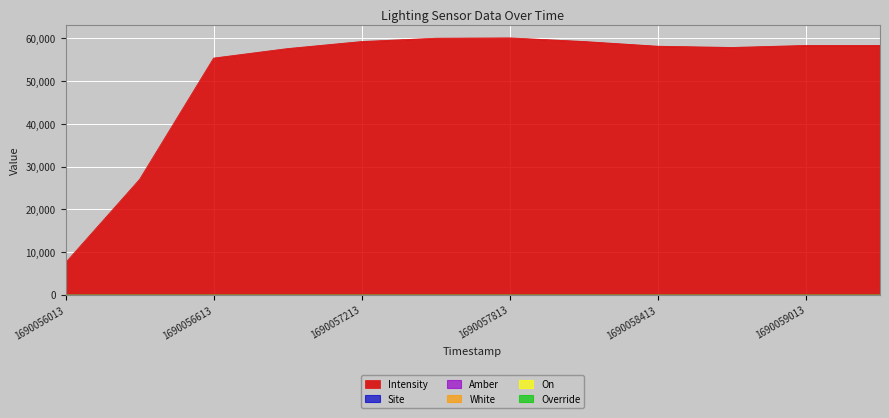

Is the value of Amber at 1690058413 greater than the value of Override at 1690058113?

Yes